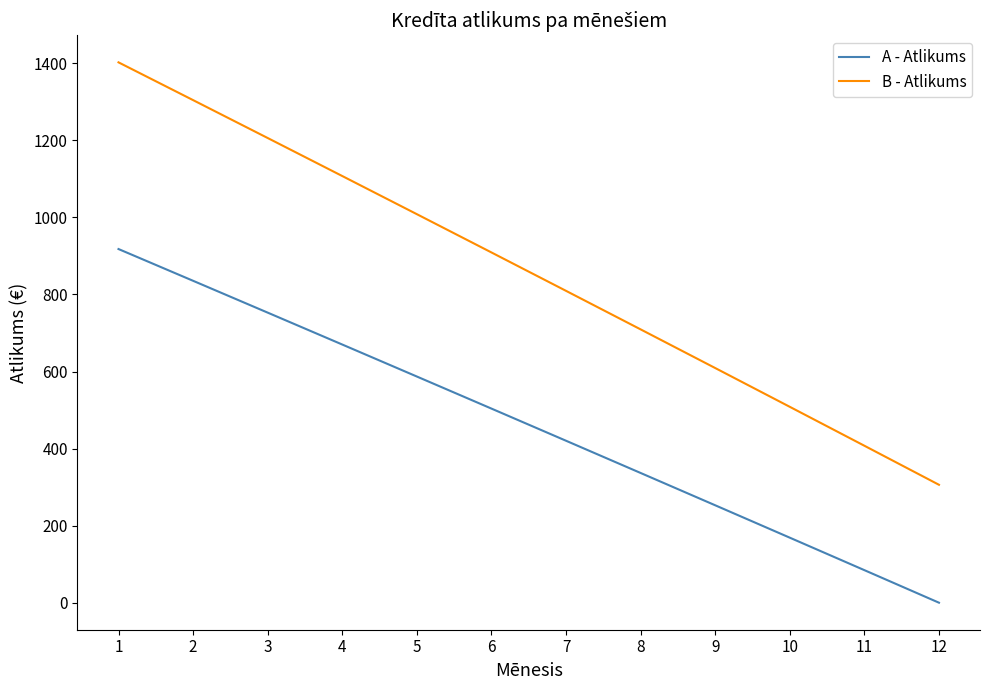

True or false: B - Atlikums has a value of 1059.6 at 9.

False